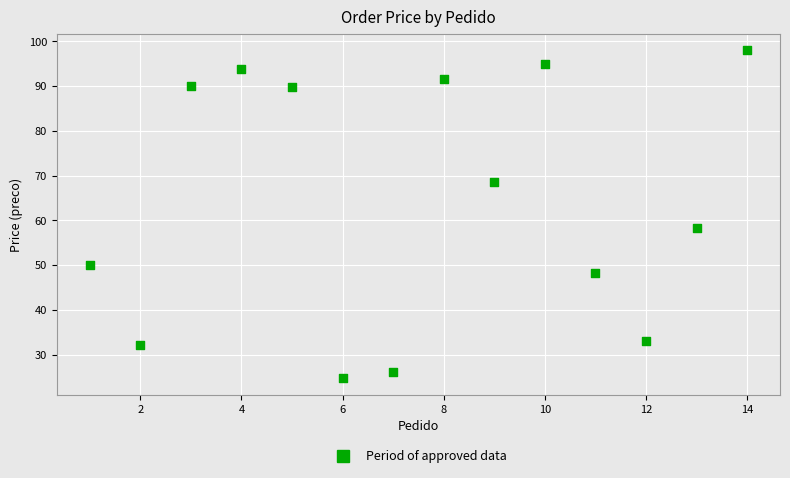

What is the range of X values (max minus min)?

13.0